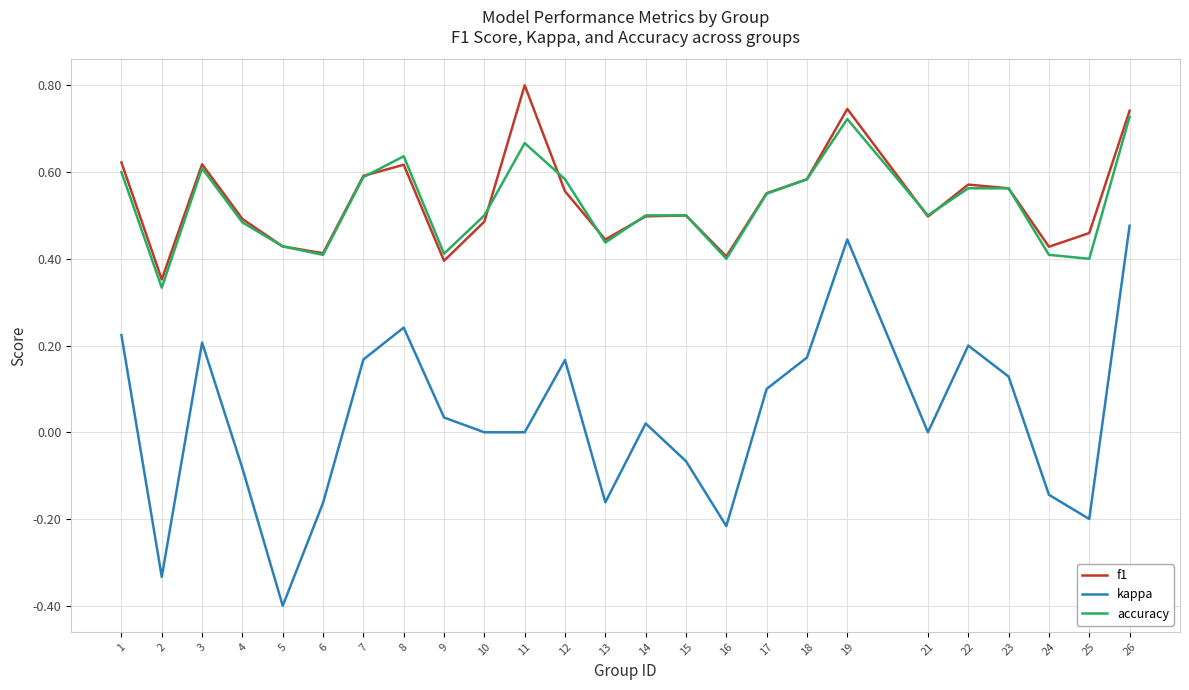

Is it true that f1 equals 0.5 at 25?

True